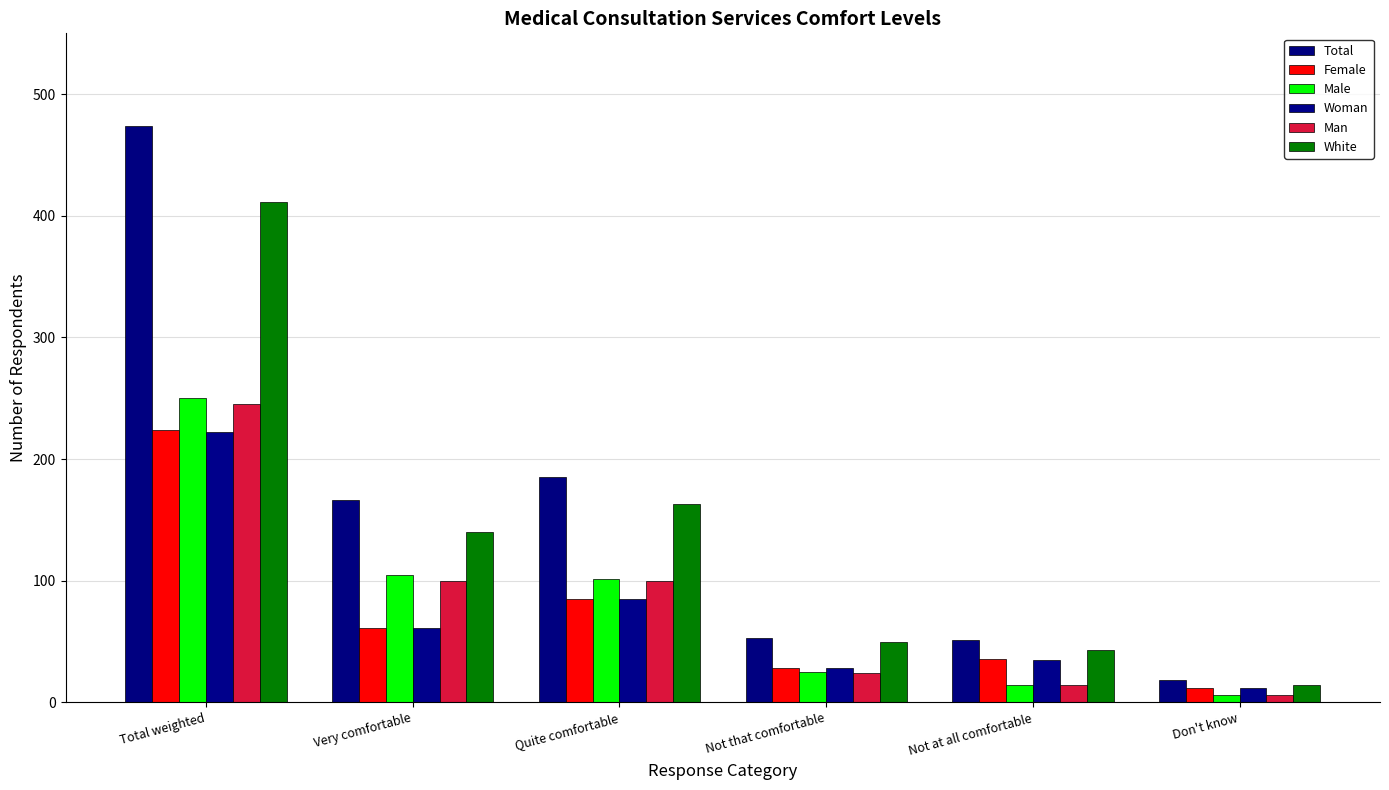

Does the chart contain stacked bars?

No